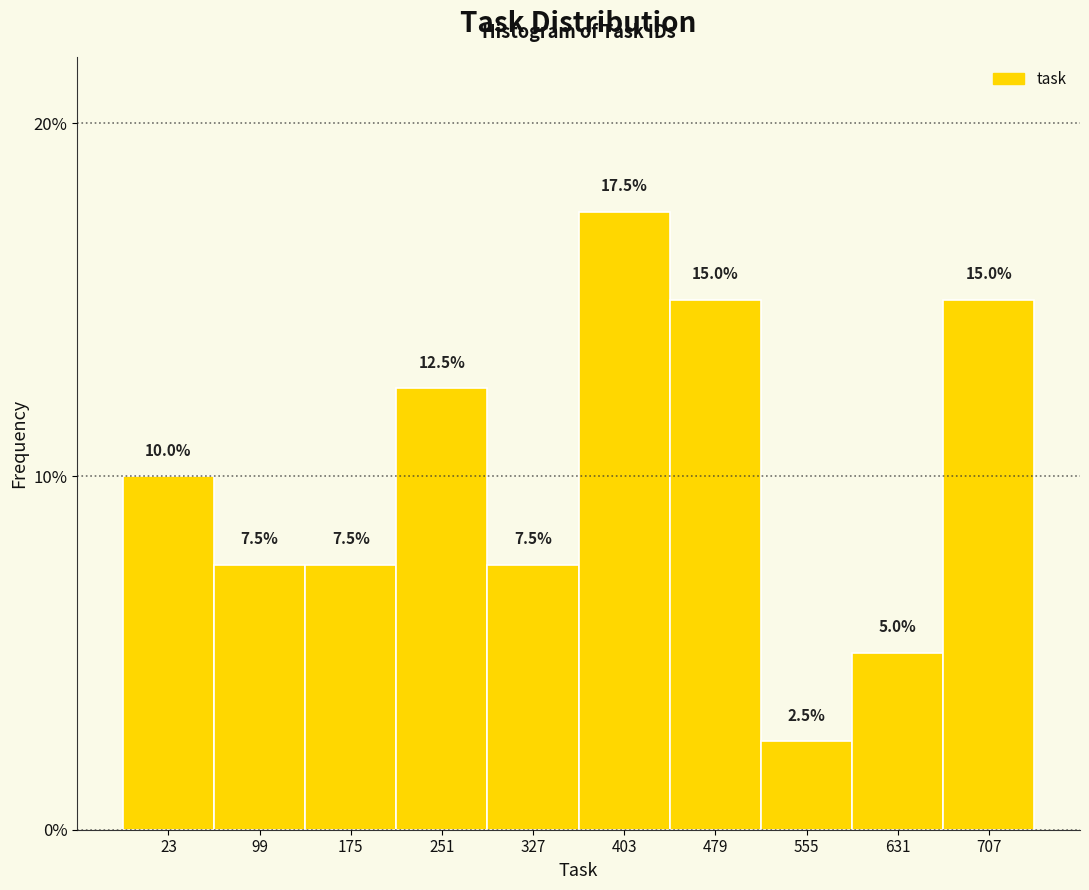

Reading right to left, extract all data points from this chart.

15.0	5.0	2.5	15.0	17.5	7.5	12.5	7.5	7.5	10.0